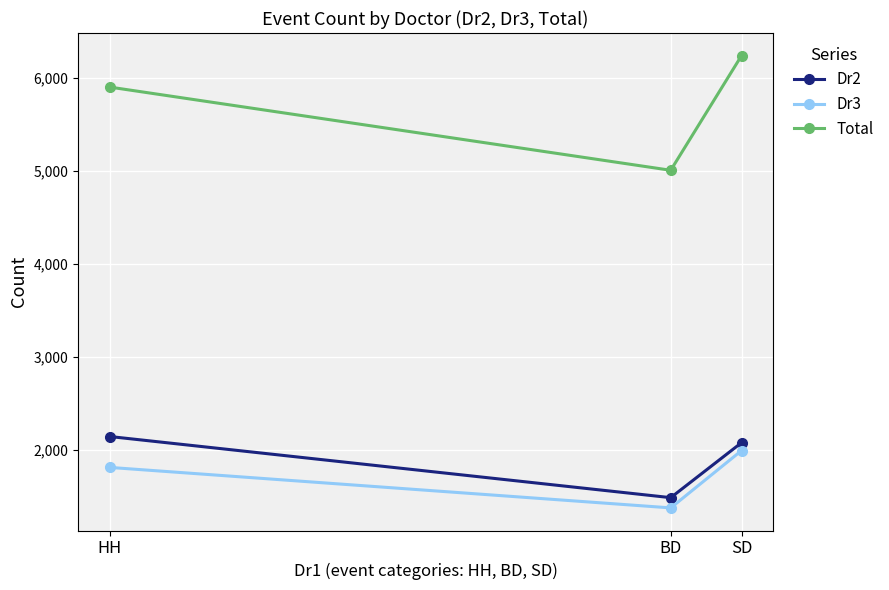

Rank the categories by Dr2 value from highest to lowest.

HH, SD, BD